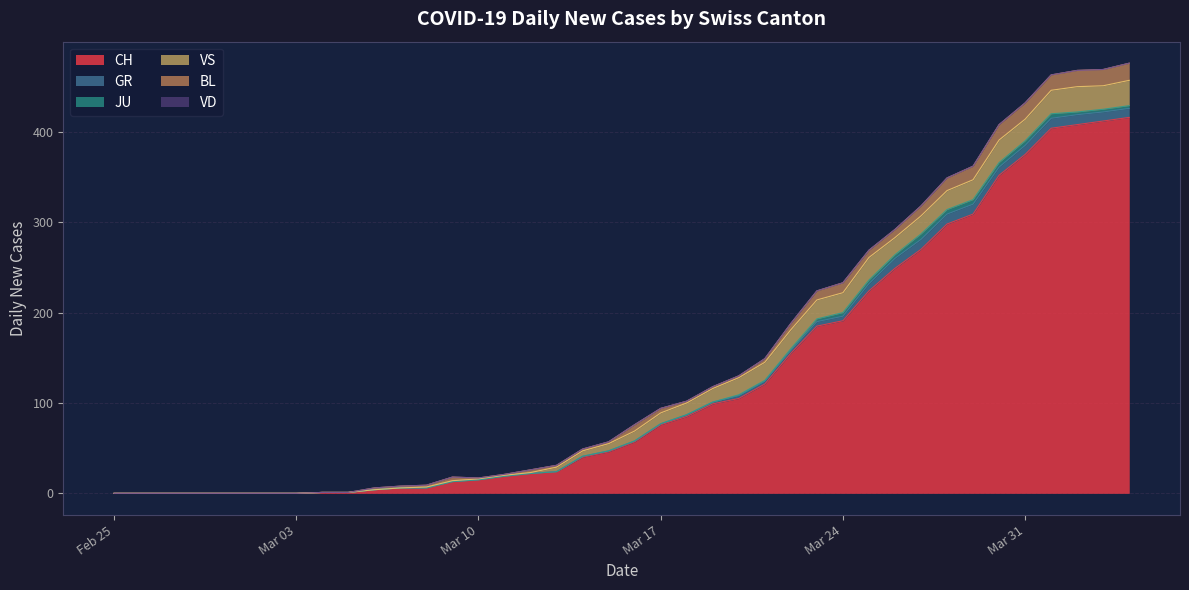

True or false: JU and VD cross at least once.

False